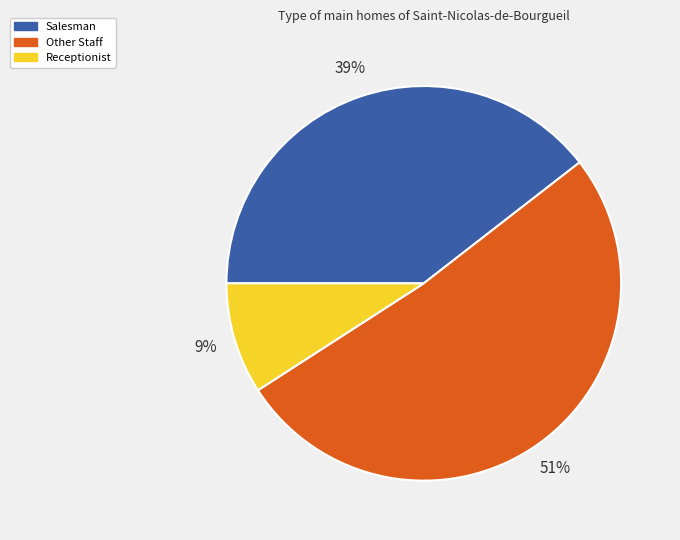

What percentage is the Receptionist slice, to the nearest percent?

9%